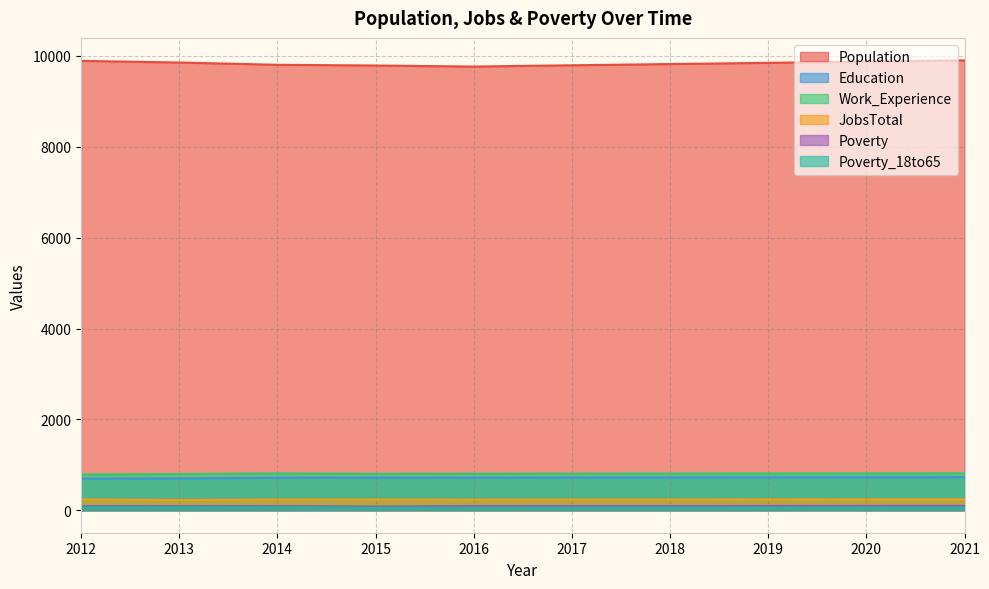

Is it true that Population equals 9849 at 2019?

True